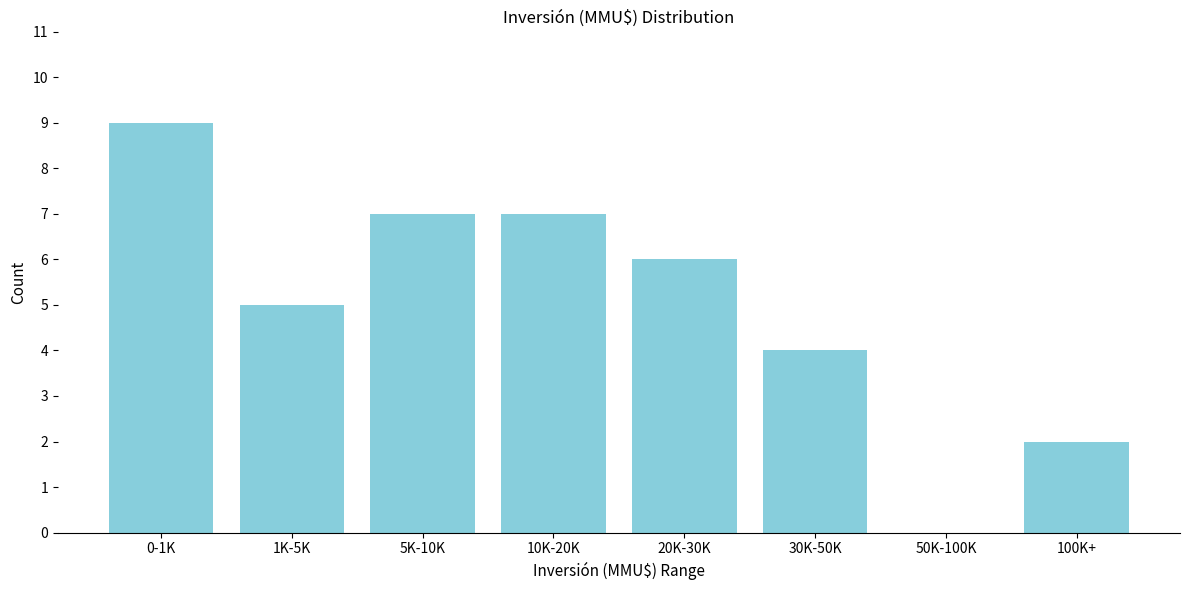

Reading left to right, transcribe all the data shown in this chart.

0-1K=9	1K-5K=5	5K-10K=7	10K-20K=7	20K-30K=6	30K-50K=4	50K-100K=0	100K+=2